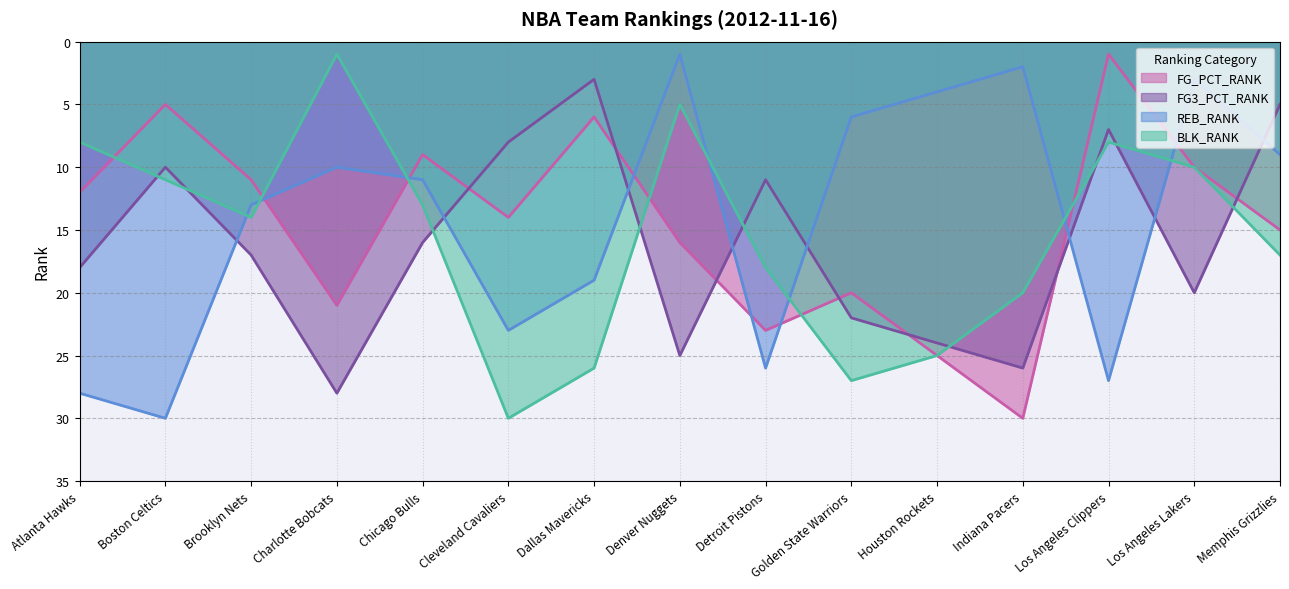

True or false: REB_RANK and FG_PCT_RANK intersect in this chart.

True